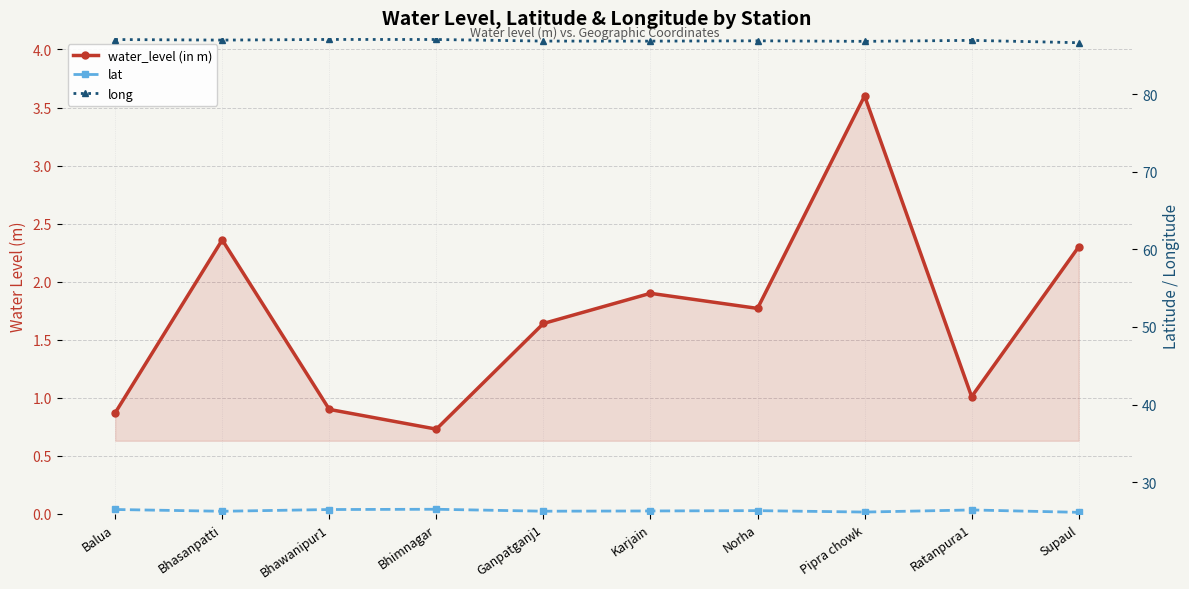

How many categories are shown in the chart?

10